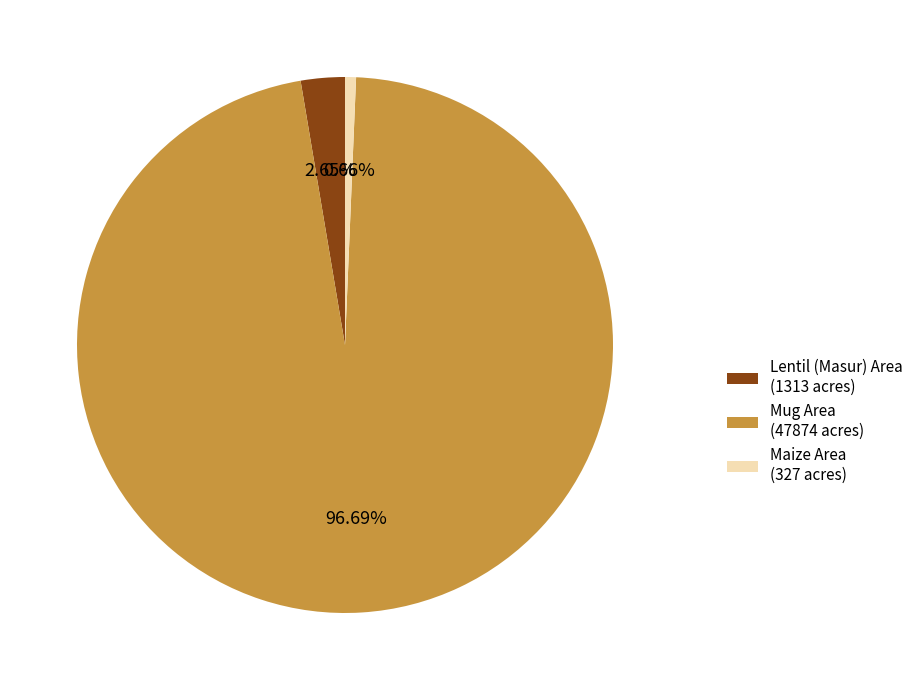

Does any single category account for the majority?

Yes